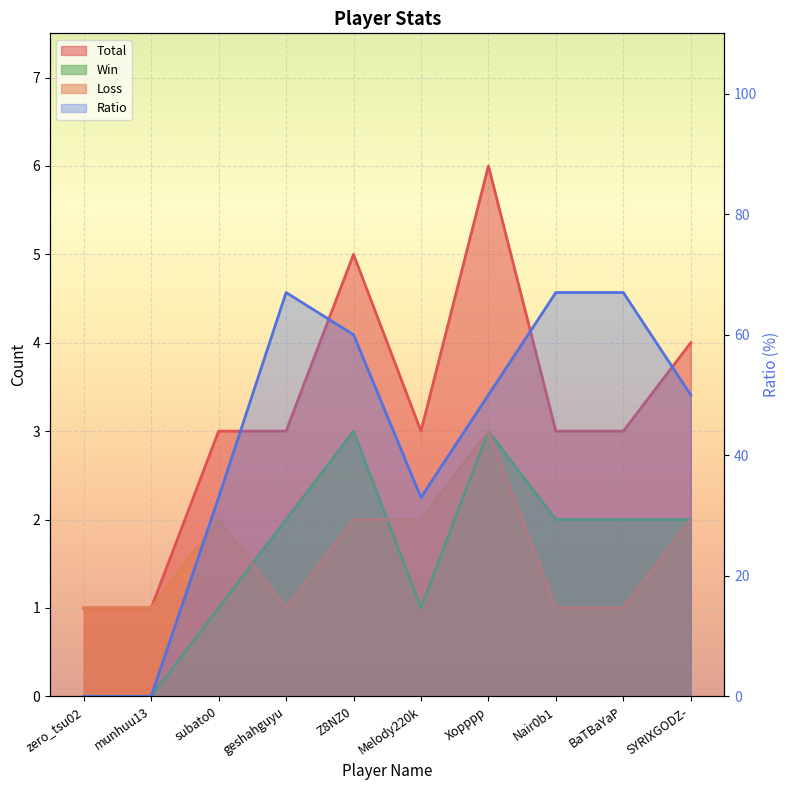

What position from the left is Z8NZ0?

5